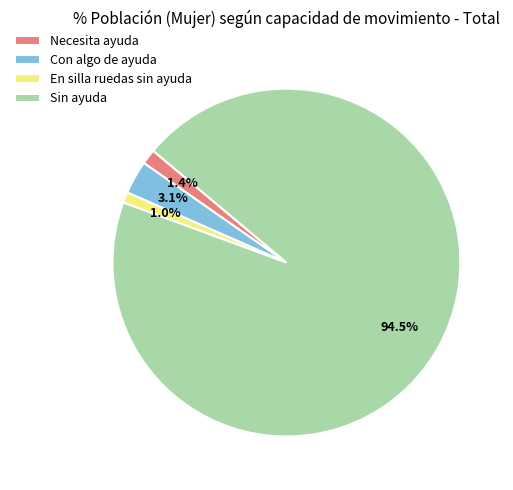

Which category has the biggest portion of the pie?

Sin ayuda